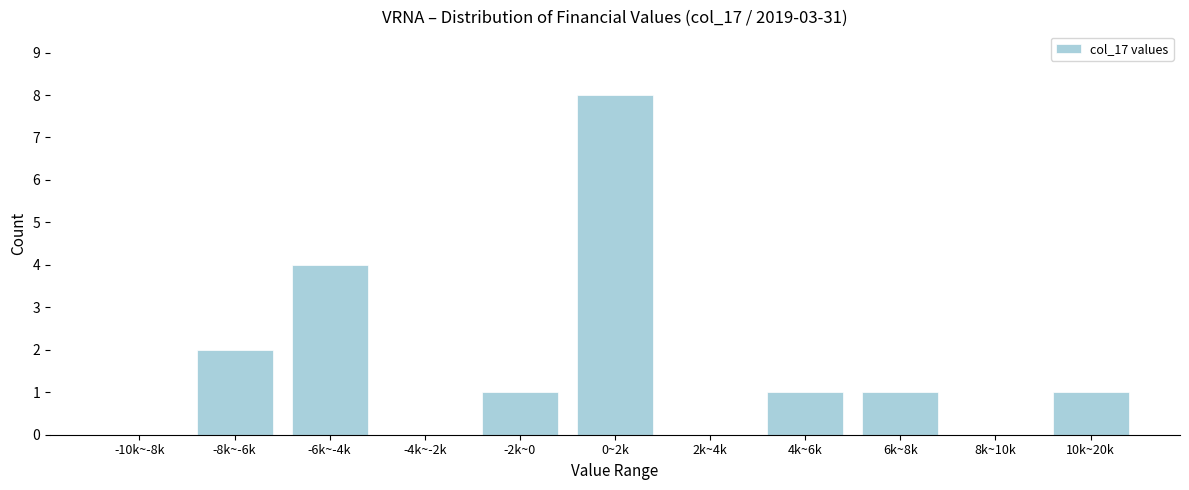

Reading left to right, what are all the values shown in this chart?

-10k~-8k=0	-8k~-6k=2	-6k~-4k=4	-4k~-2k=0	-2k~0=1	0~2k=8	2k~4k=0	4k~6k=1	6k~8k=1	8k~10k=0	10k~20k=1